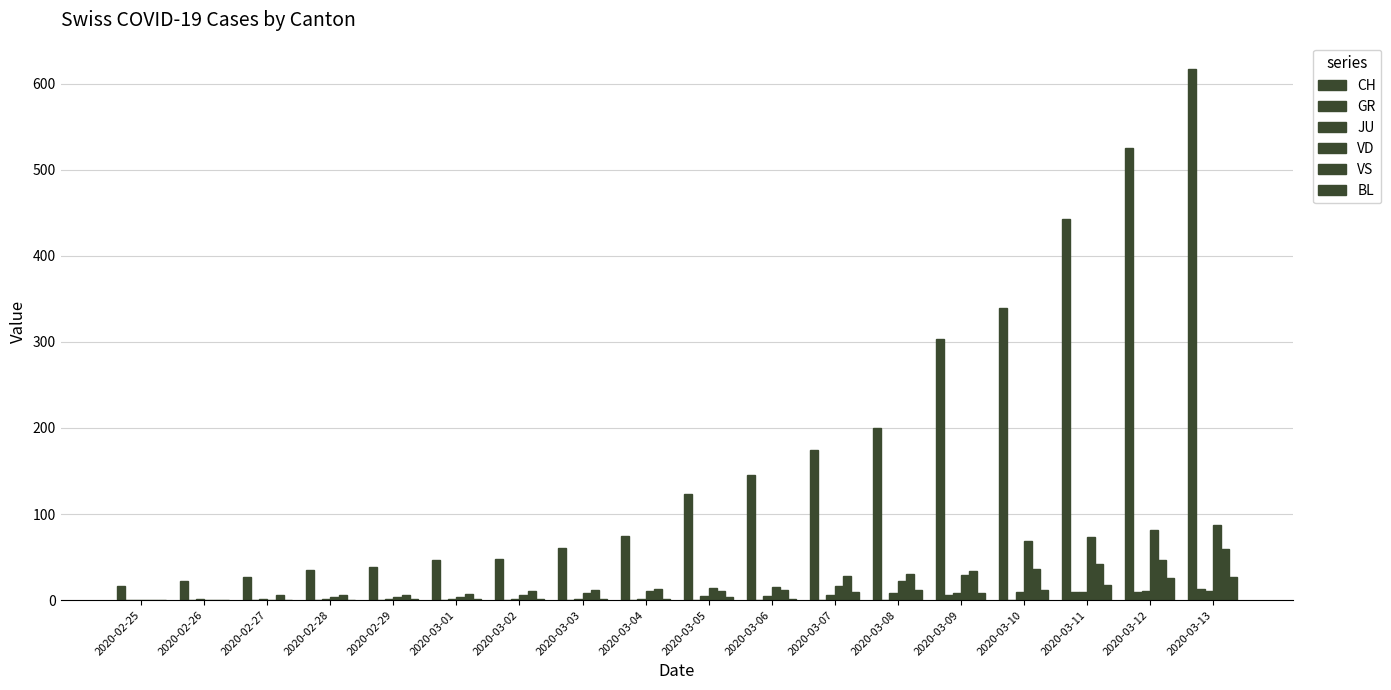

Which has a higher value, 2020-02-26 or 2020-03-12?

2020-03-12